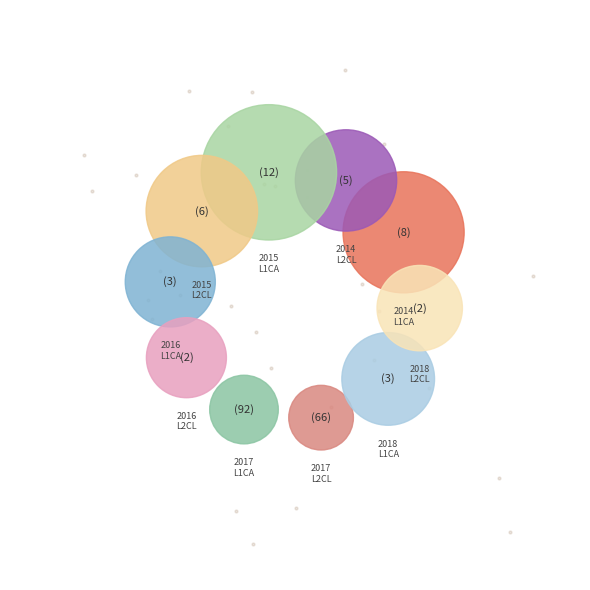

Combined, do SP_2018_L1CA and SP_2018_L2CL account for over 50%?

No